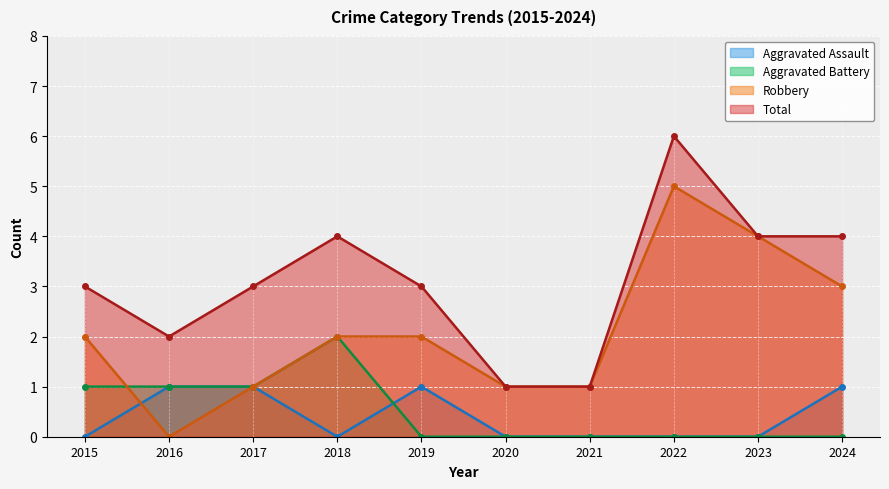

Reading right to left, what are all the values shown in this chart?

Aggravated Assault: 1	0	0	0	0	1	0	1	1	0
Aggravated Battery: 0	0	0	0	0	0	2	1	1	1
Robbery: 3	4	5	1	1	2	2	1	0	2
Total: 4	4	6	1	1	3	4	3	2	3